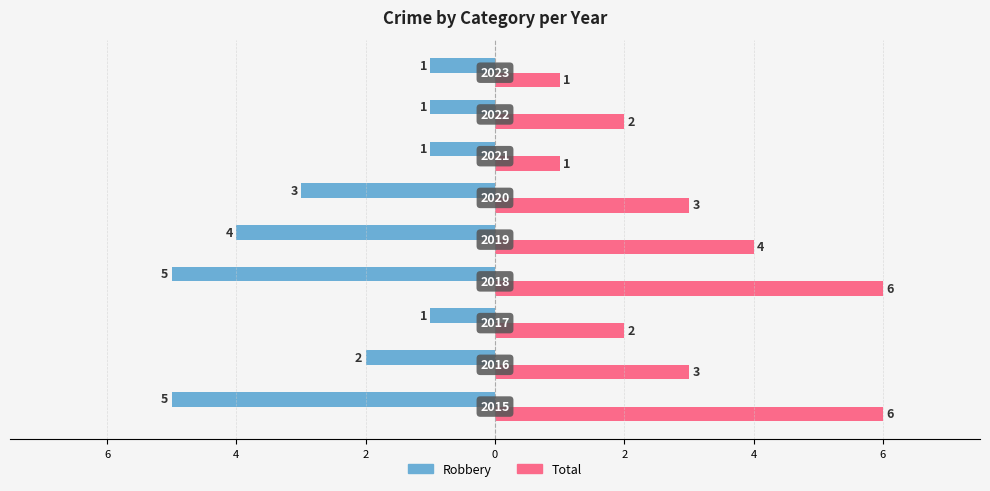

What are all the series names shown in the legend?

Robbery, Total